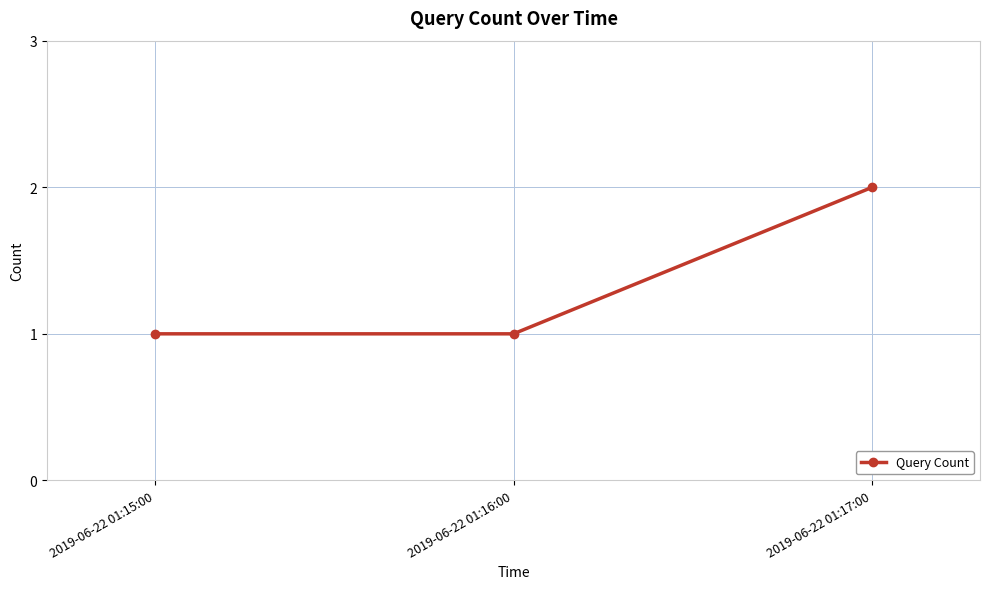

What is the difference between the maximum and minimum values?

1